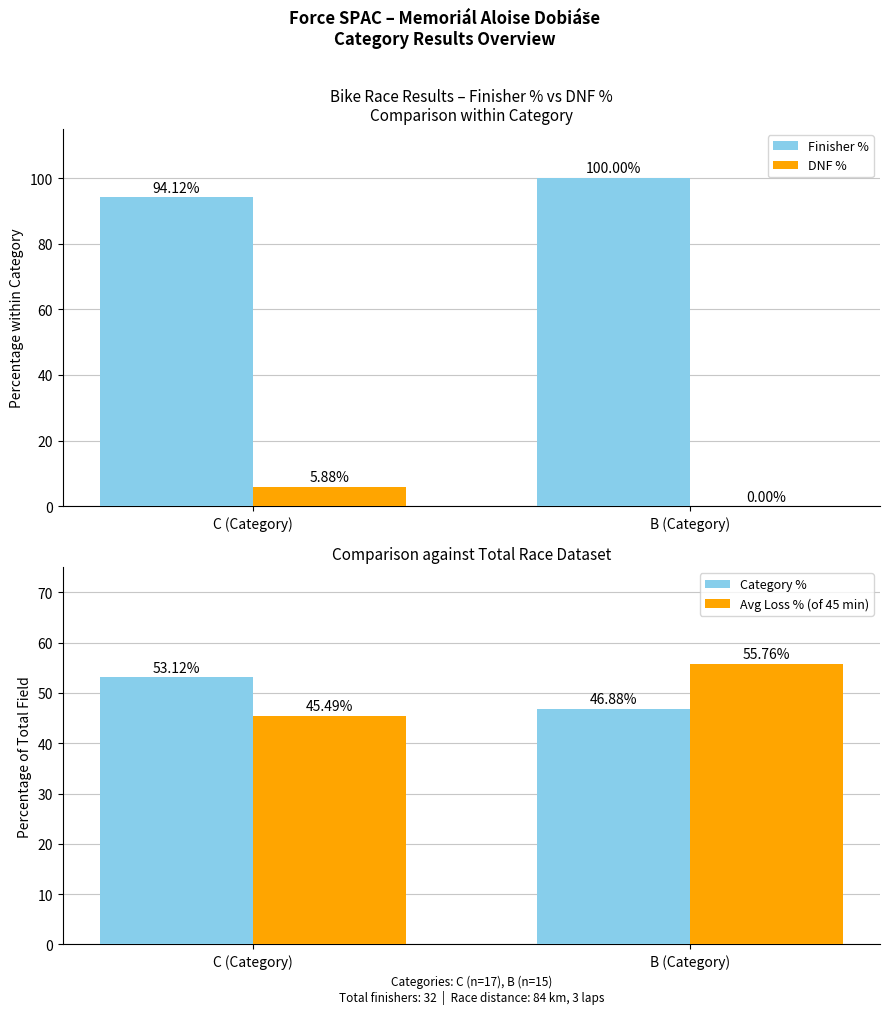

What is the spread (max minus min) of values at C (Category)?

88.2